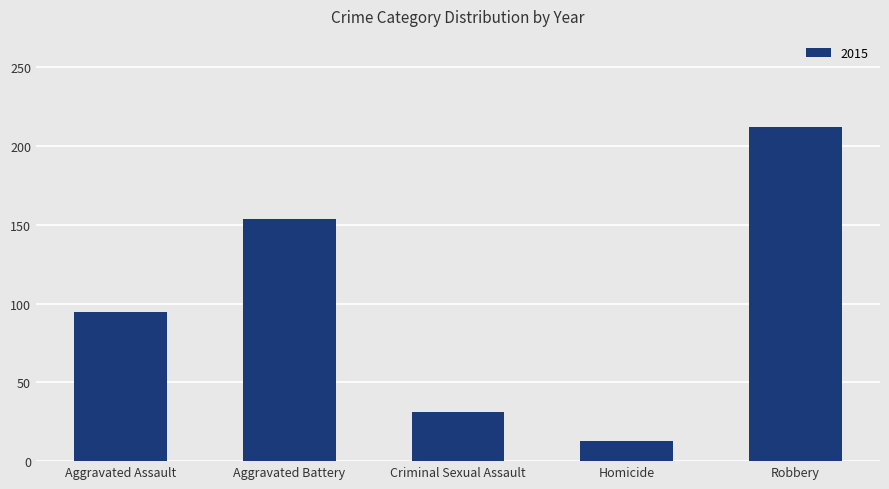

Which category has the lowest value across all series?

Homicide